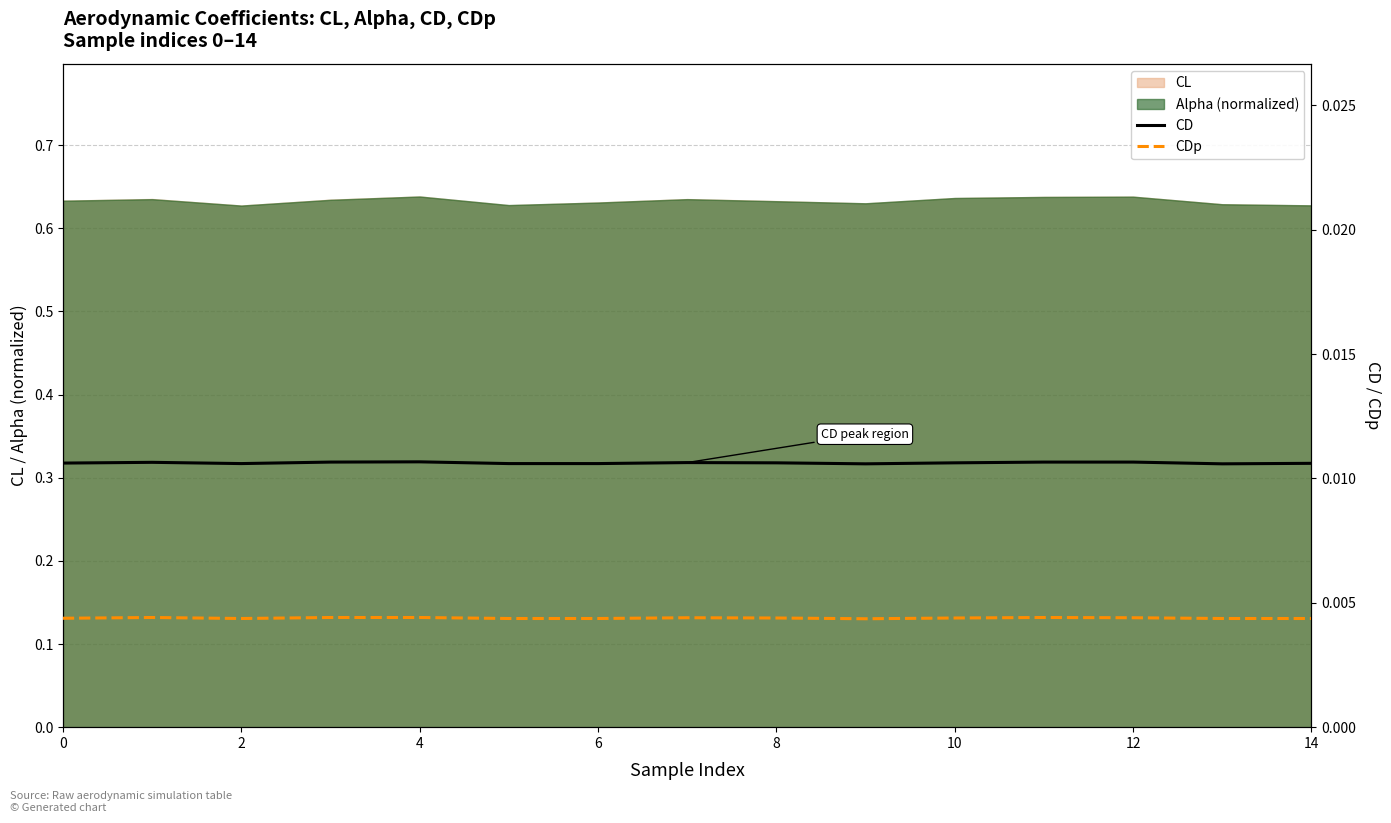

The CL series shows 1.0 at 6. True or false?

False